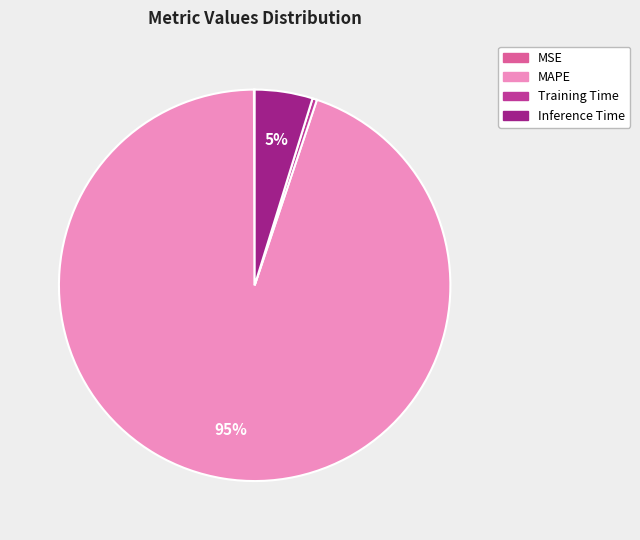

To the nearest percent, what is the difference between the largest and smallest slice percentages?

95%